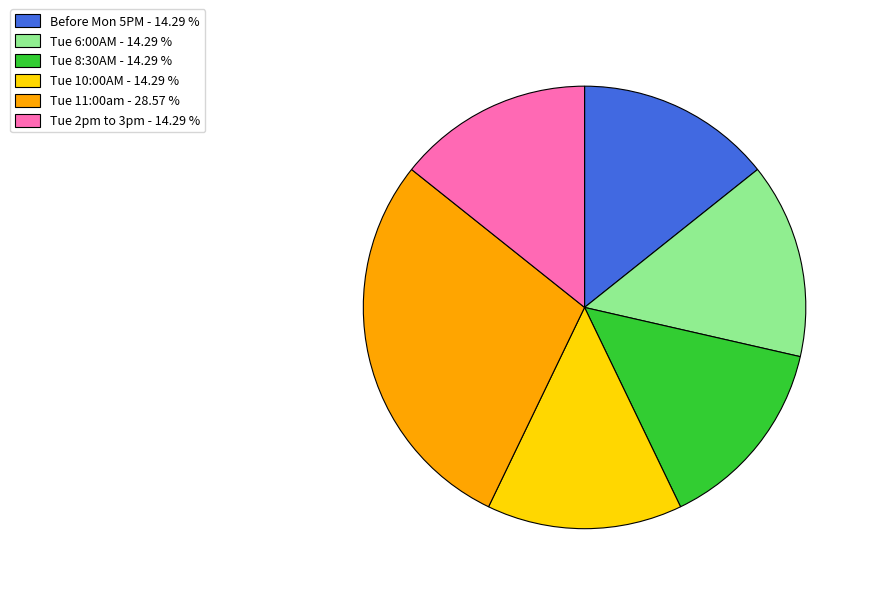

Count the number of slices in the pie.

6